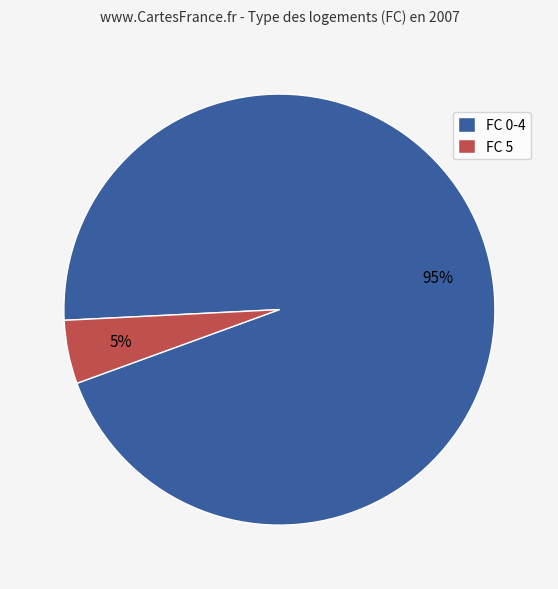

Does FC 0-4 represent more than half of the total?

Yes